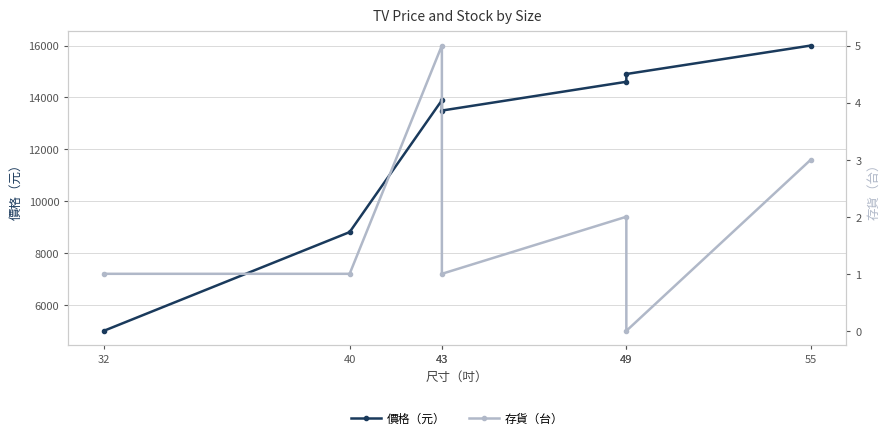

Is the value of 價格（元） at 40 greater than the value of 存貨（台） at 49?

Yes